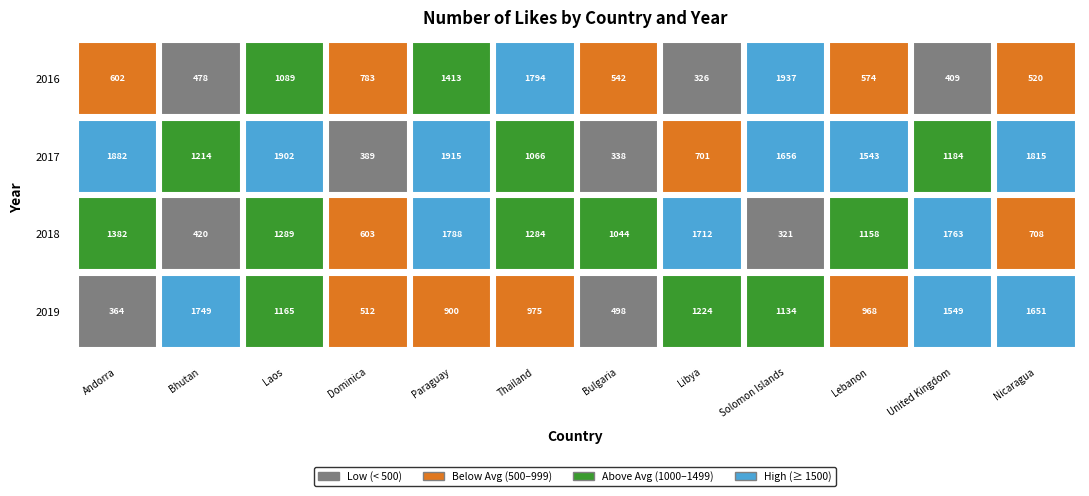

Which series has the largest range (max minus min)?

2016